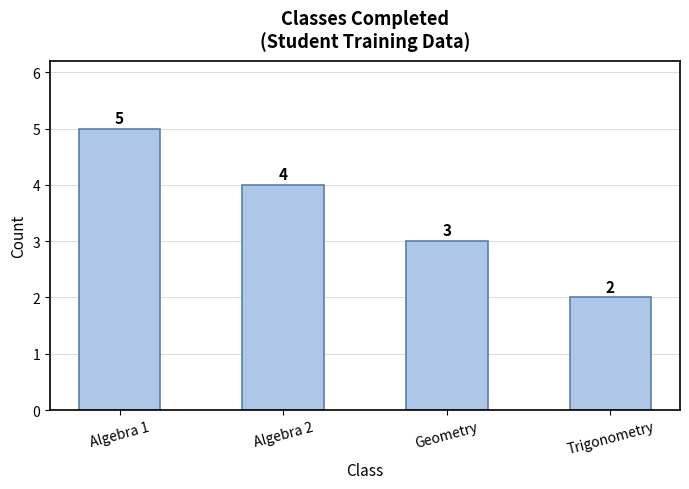

What is the label of the 3rd bar from the left?

Geometry